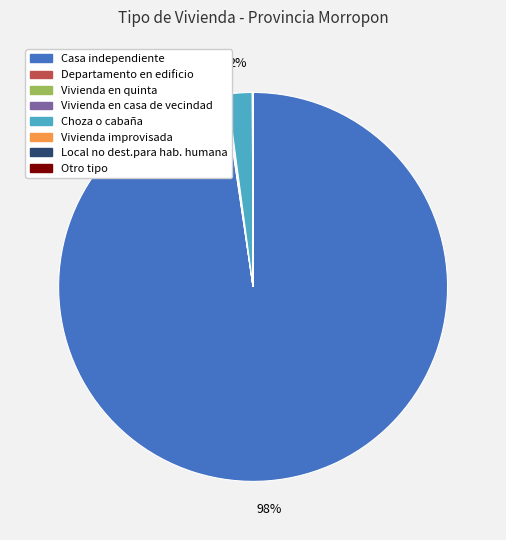

What is the majority slice?

Casa independiente